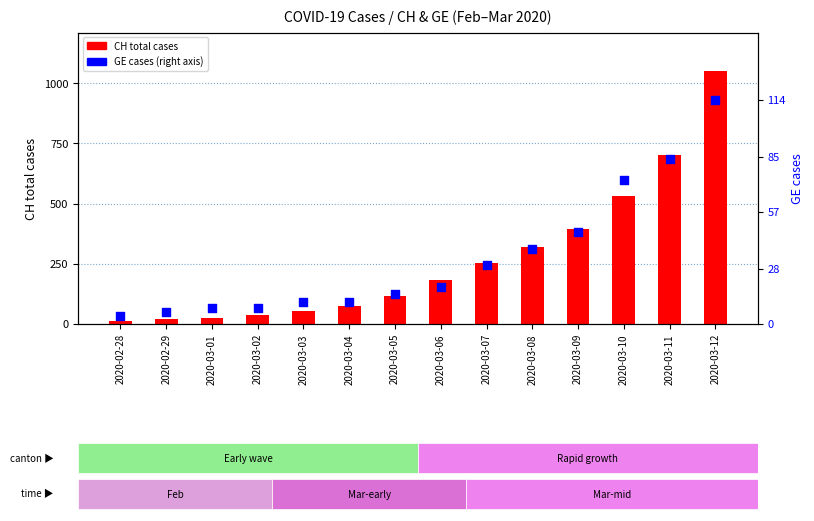

Is the value of GE cases at 2020-03-12 greater than the value of CH total cases at 2020-03-03?

Yes